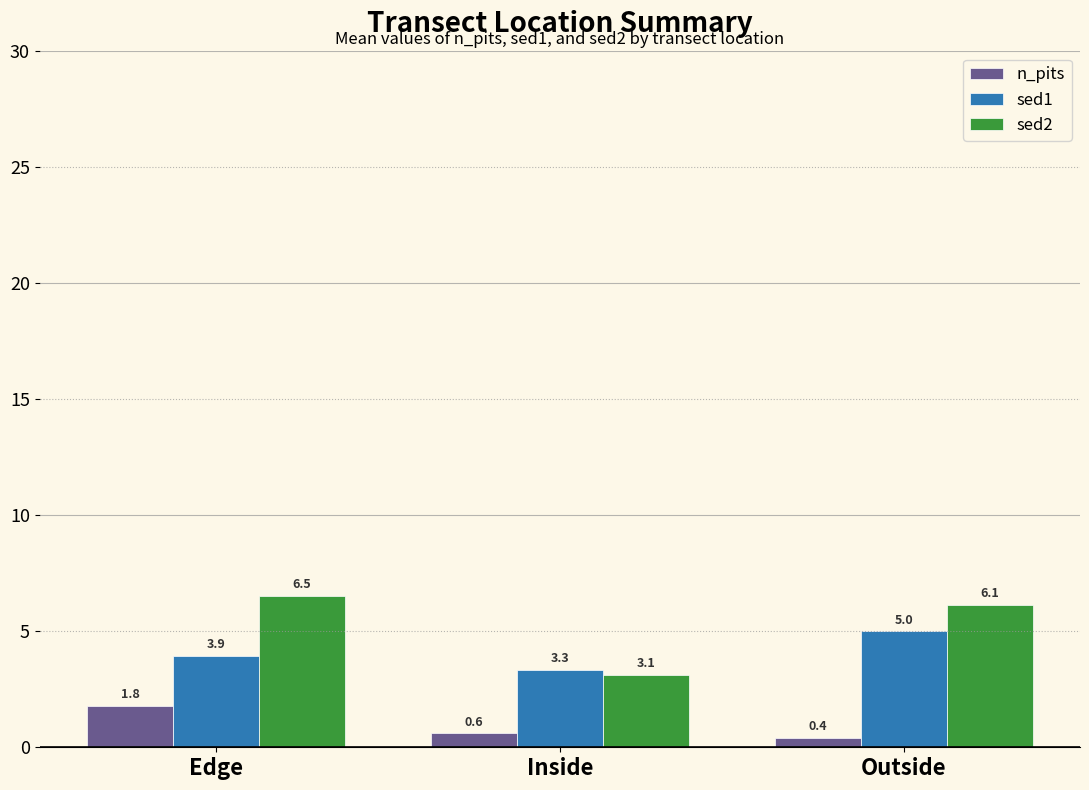

What is the difference between the second highest and minimum values in the n_pits series?

0.2